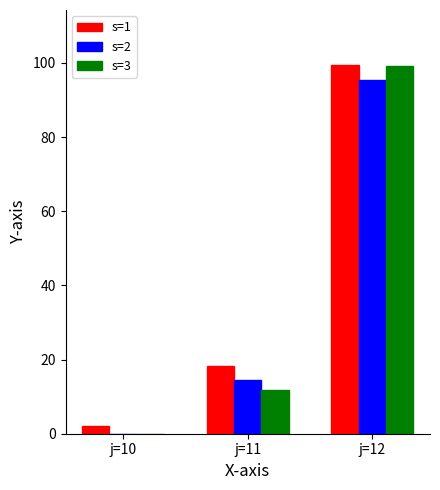

What is the total value across all series at j=12?

294.0